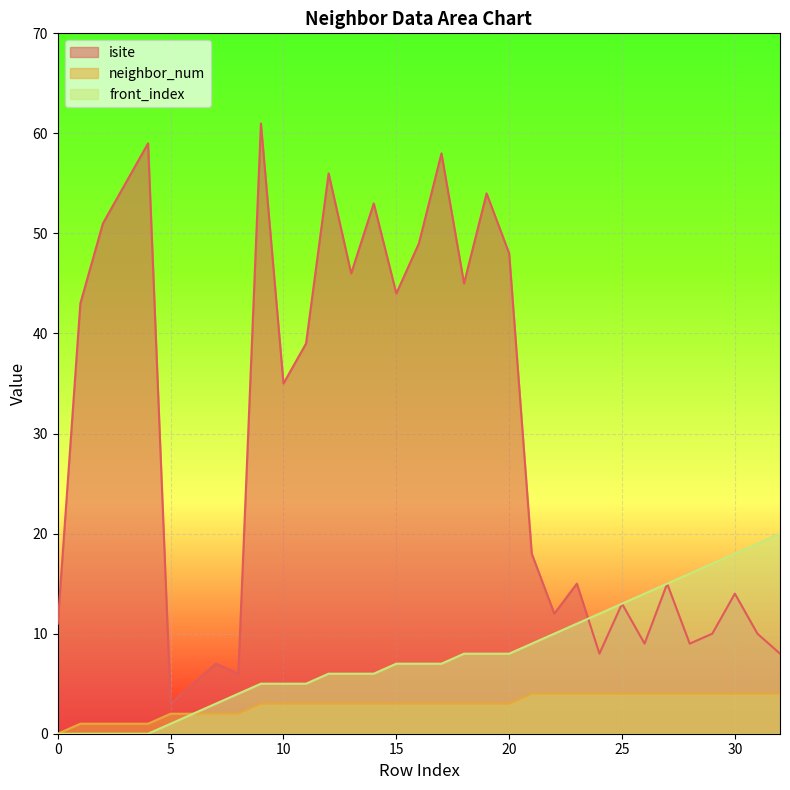

Reading left to right, transcribe all the data shown in this chart.

isite: 11	43	51	55	59	3	5	7	6	61	35	39	56	46	53	44	49	58	45	54	48	18	12	15	8	13	9	15	9	10	14	10	8
neighbor_num: 0	1	1	1	1	2	2	2	2	3	3	3	3	3	3	3	3	3	3	3	3	4	4	4	4	4	4	4	4	4	4	4	4
front_index: 0	0	0	0	0	1	2	3	4	5	5	5	6	6	6	7	7	7	8	8	8	9	10	11	12	13	14	15	16	17	18	19	20